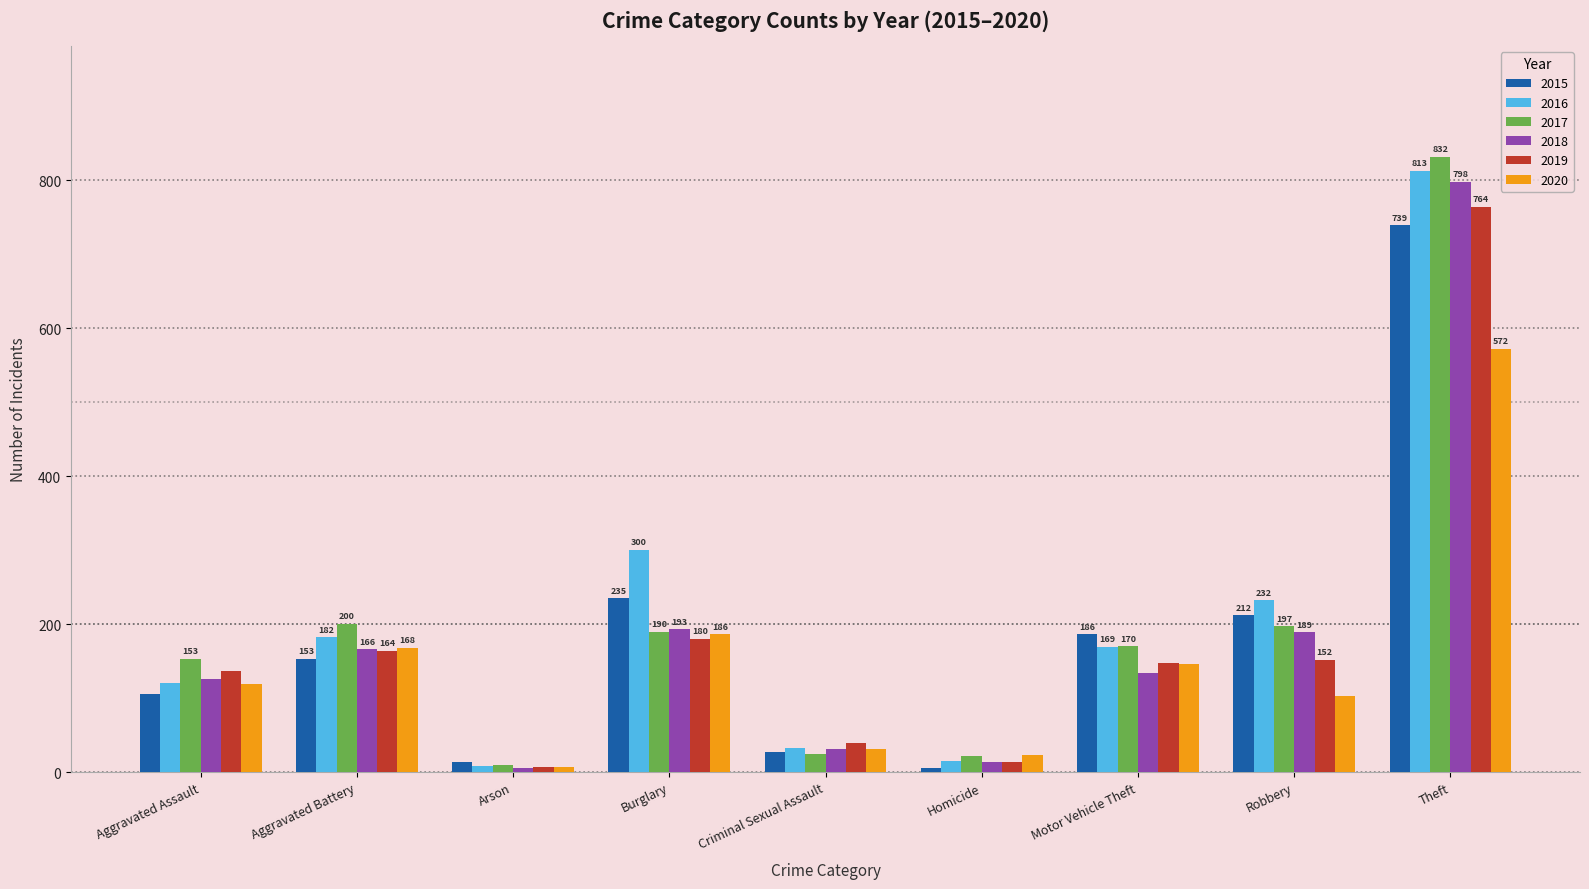

How many distinct data groups are displayed?

6